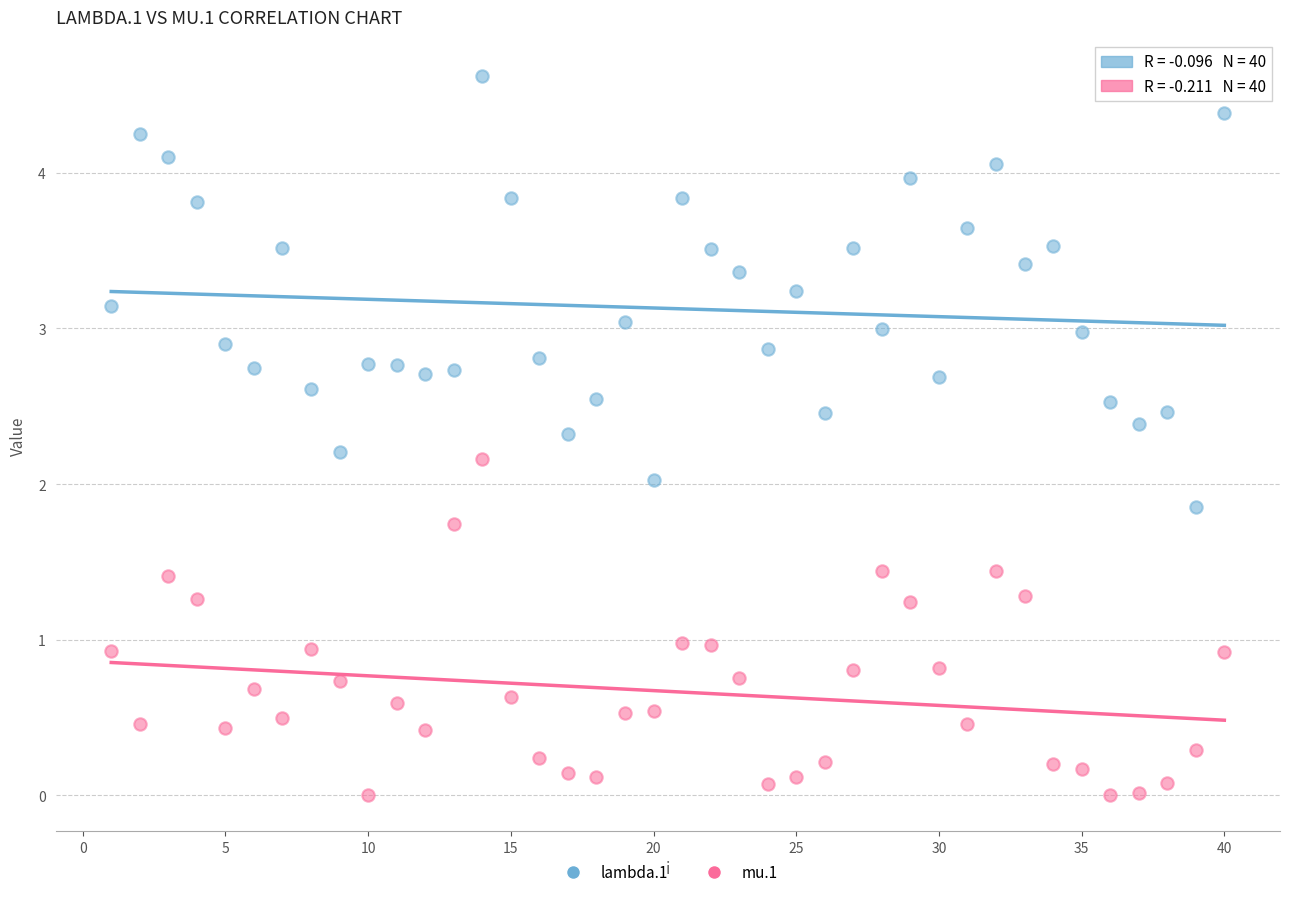

Across all data points, what is the range of Y values (max minus min)?

4.6